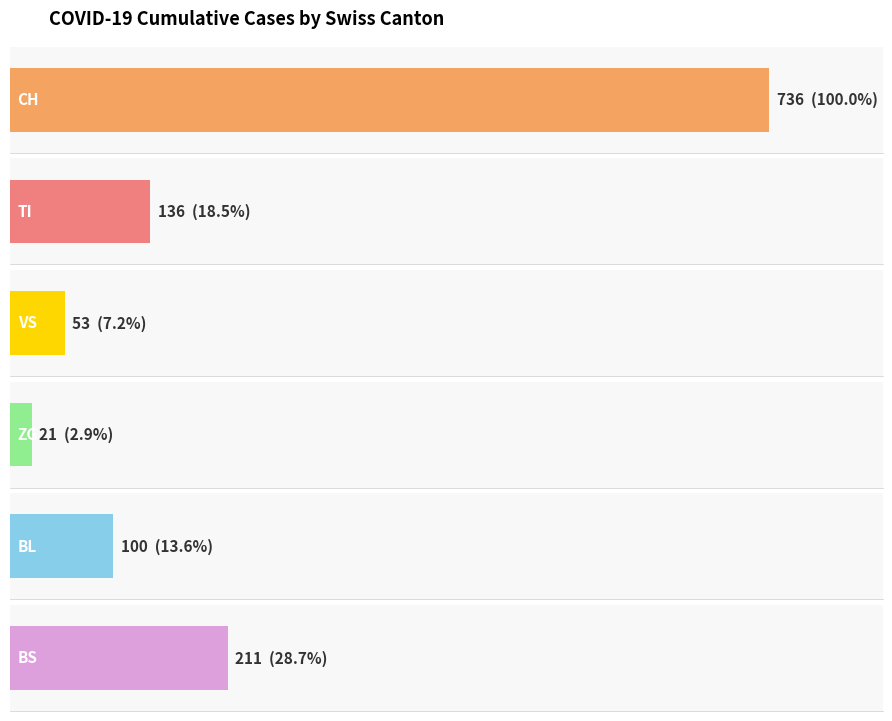

List the series in order of their peak value, lowest first.

ZG, VS, BL, TI, BS, CH